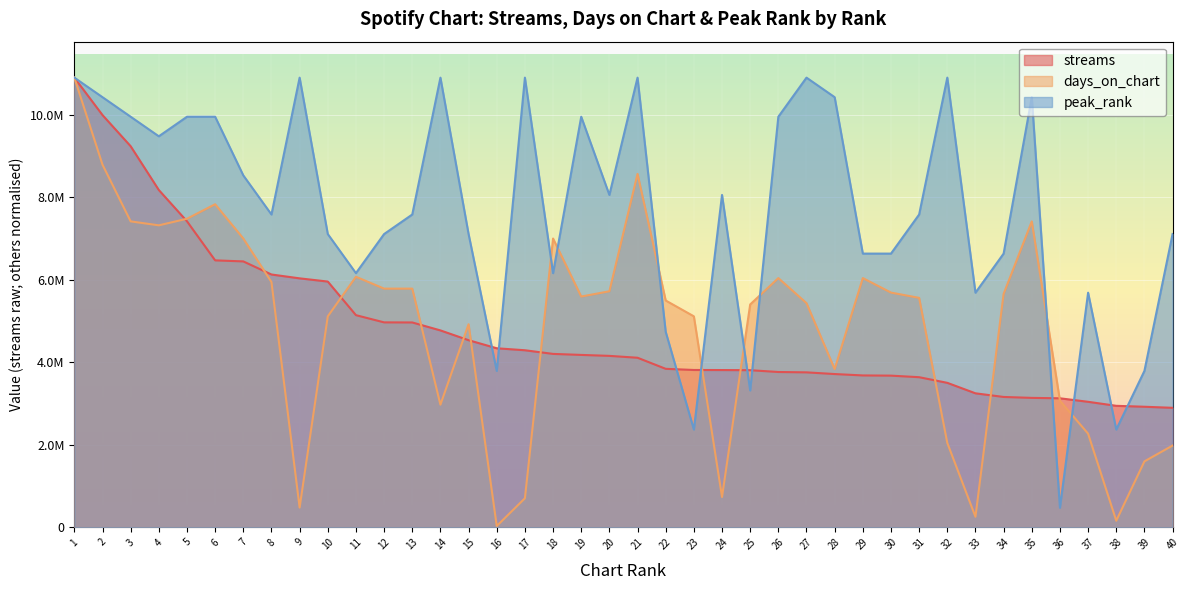

At which label does streams first exceed 4157828?

1